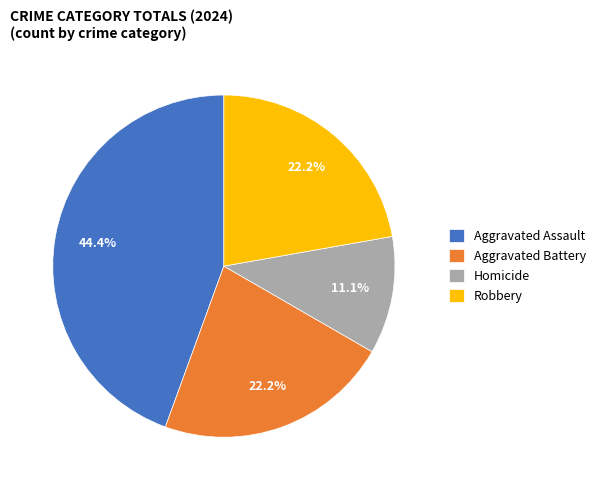

What percentage is the Homicide slice, to the nearest percent?

11%